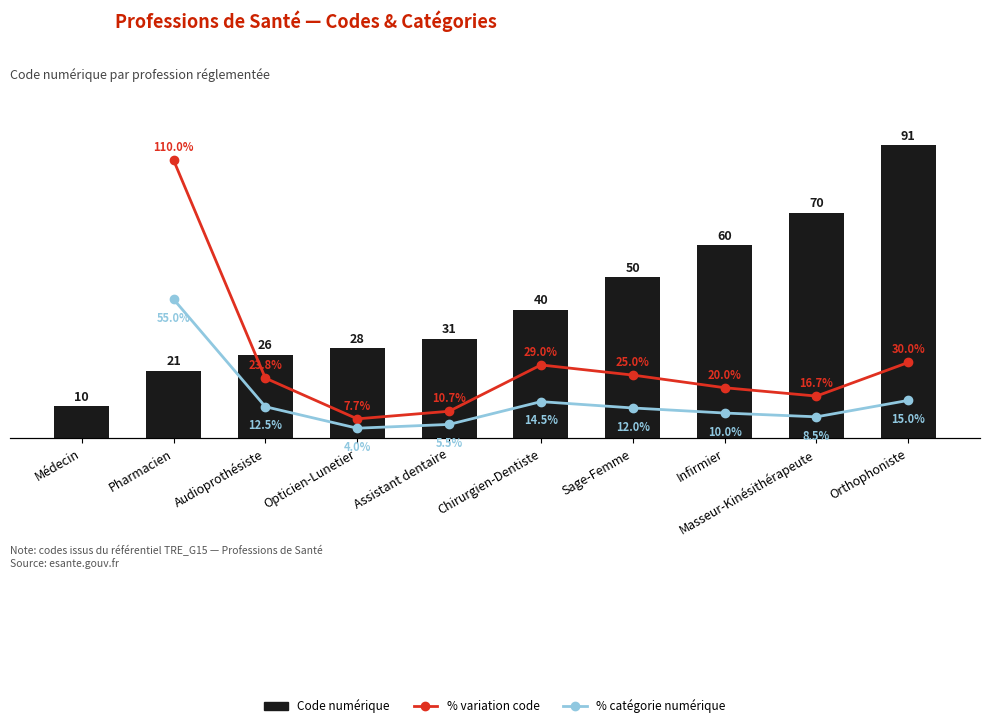

What value does the data have at Masseur-Kinésithérapeute, to the nearest 10?

70